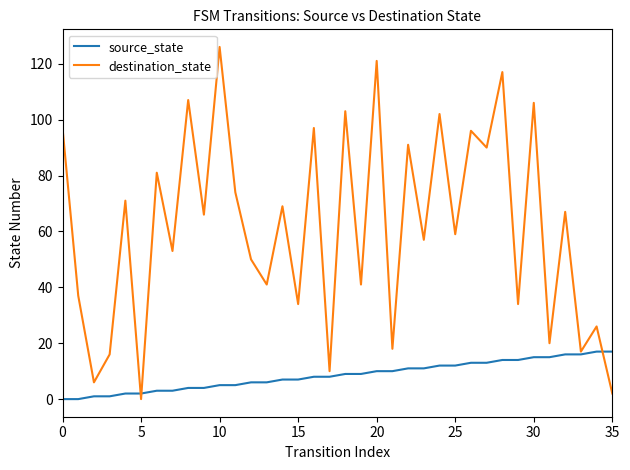

What is the maximum value shown in the chart?

126